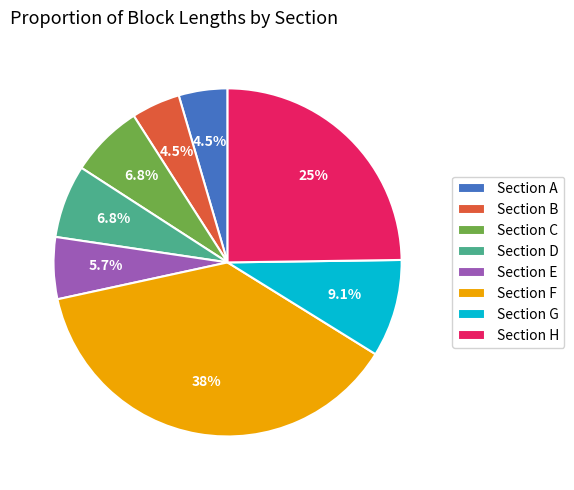

To the nearest percent, what is the average slice percentage?

12%